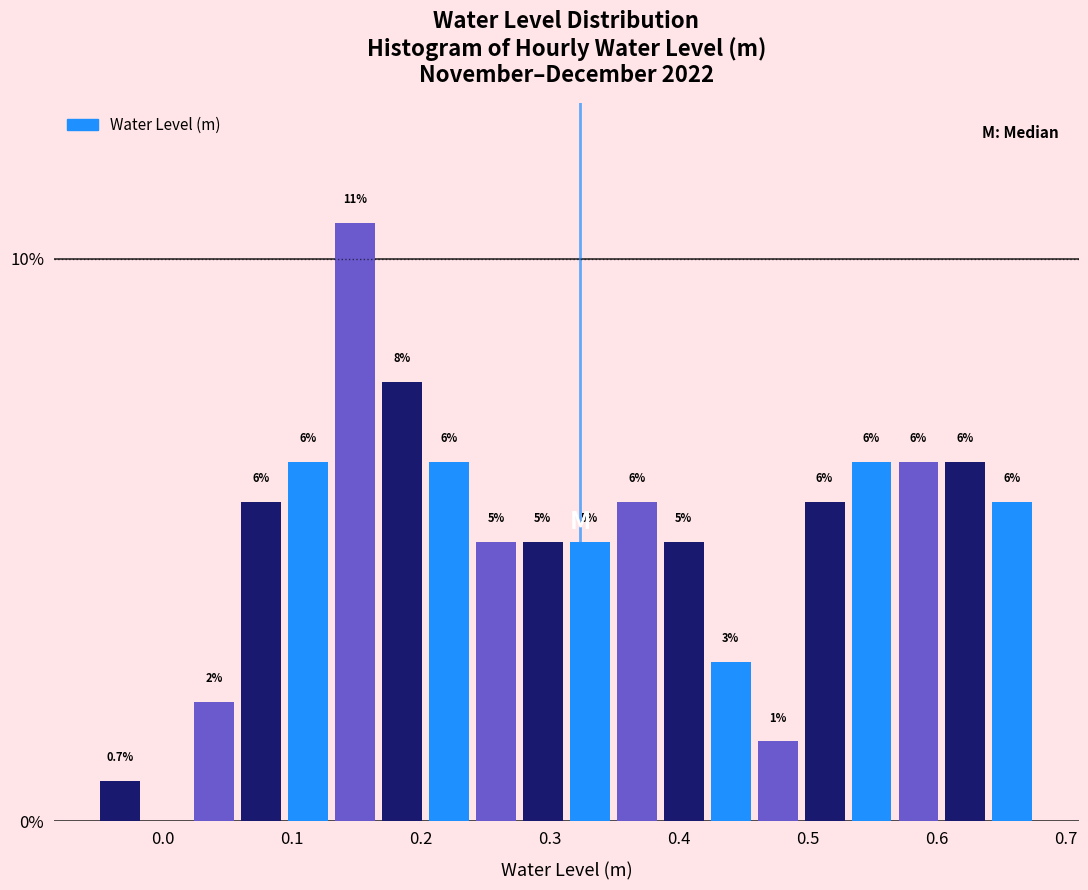

Read against the x-axis, roughly where is the centre of the tallest bar?

0.15